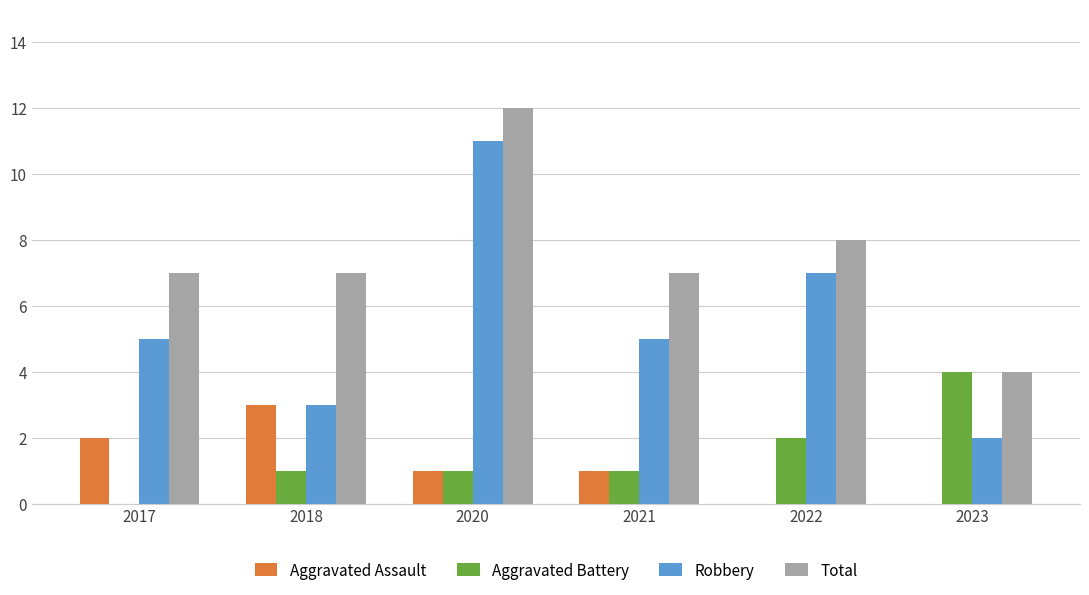

What are all the series names shown in the legend?

Aggravated Assault, Aggravated Battery, Robbery, Total